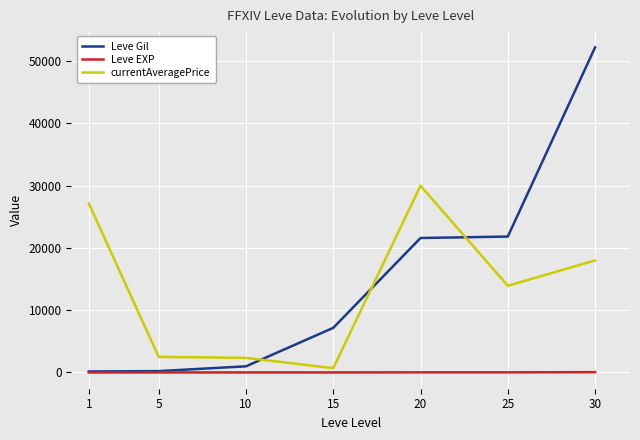

List the series in order of their peak value, lowest first.

Leve EXP, currentAveragePrice, Leve Gil